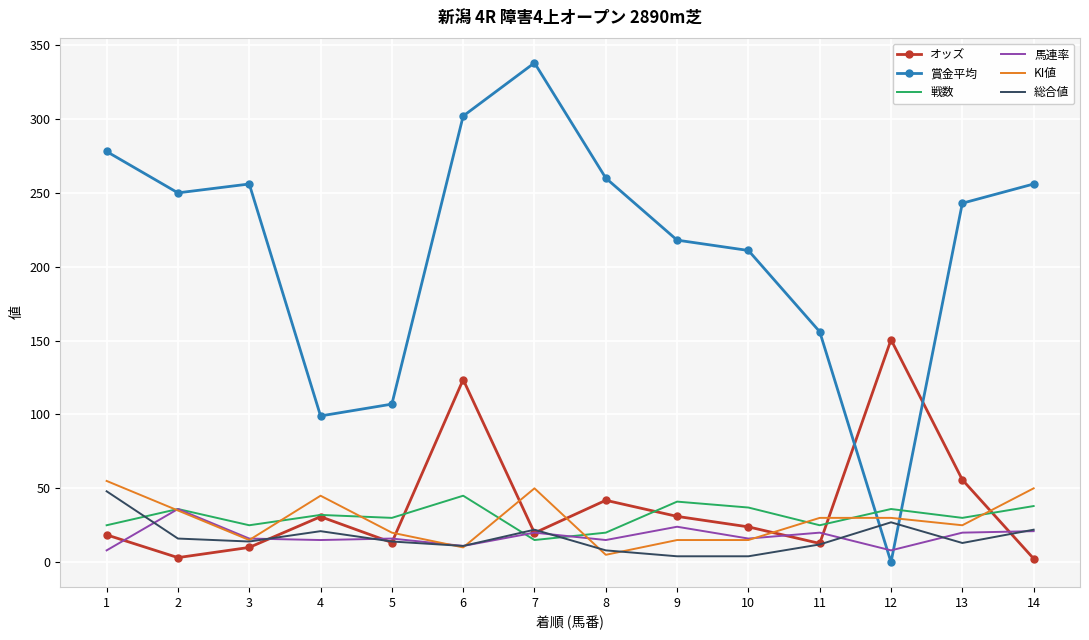

What is the maximum value for 戦数?

45.0